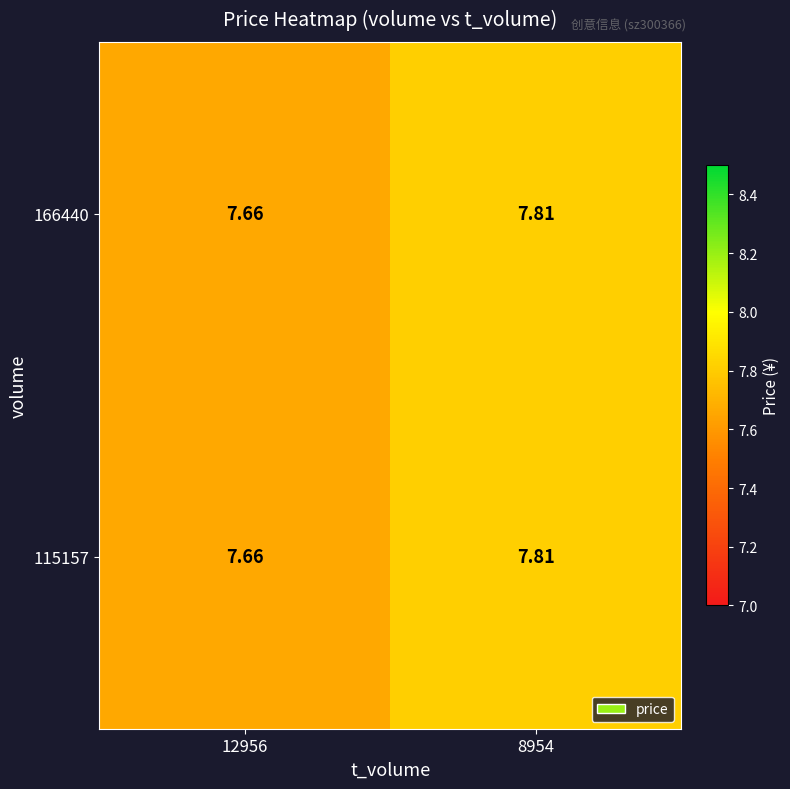

Which series has the largest range (max minus min)?

166440